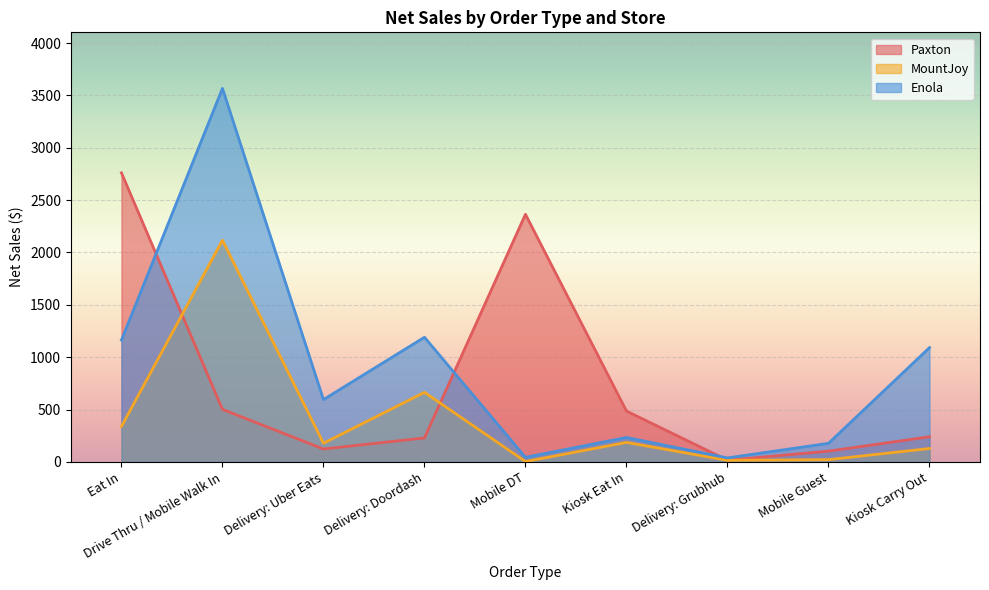

Read the Paxton value at Delivery: Uber Eats.

123.2